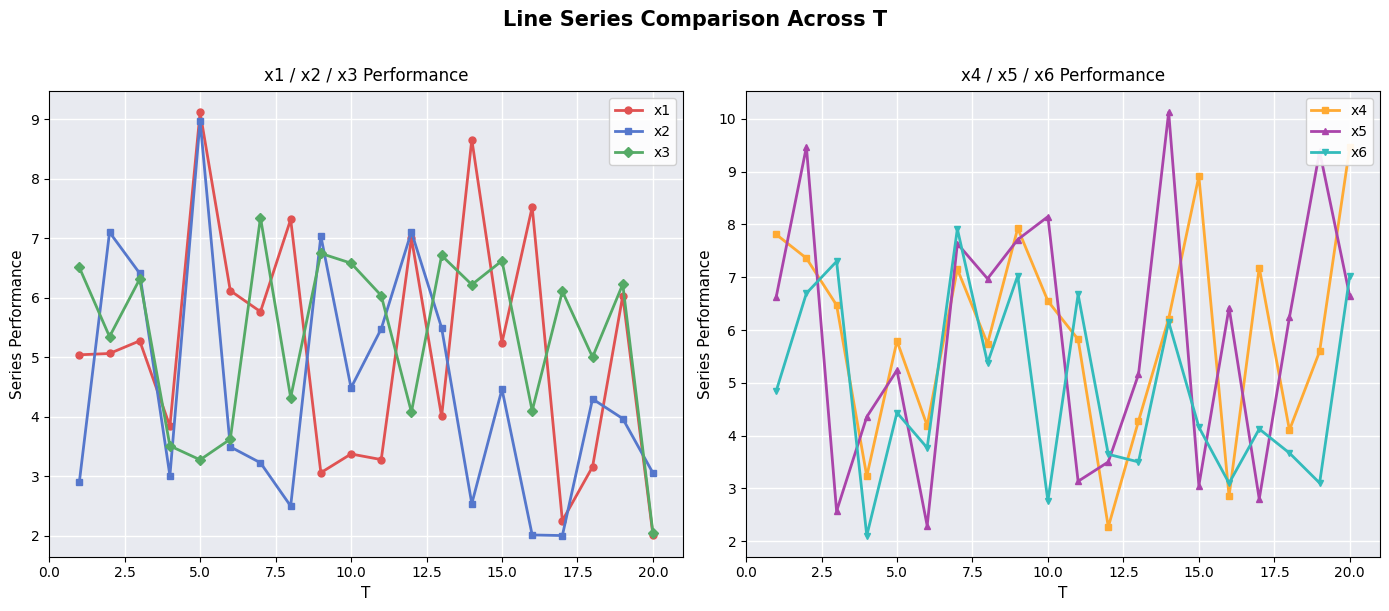

Rank the series by their maximum value, from lowest to highest.

x3, x6, x2, x1, x4, x5